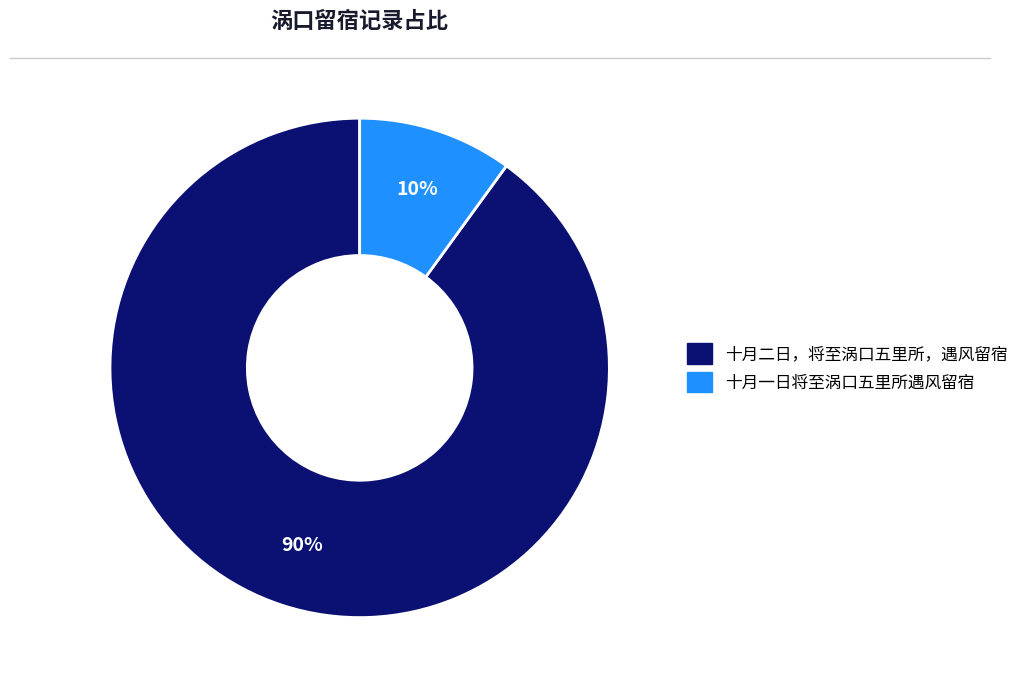

To the nearest percent, what is the difference between the largest and smallest slice percentages?

80%